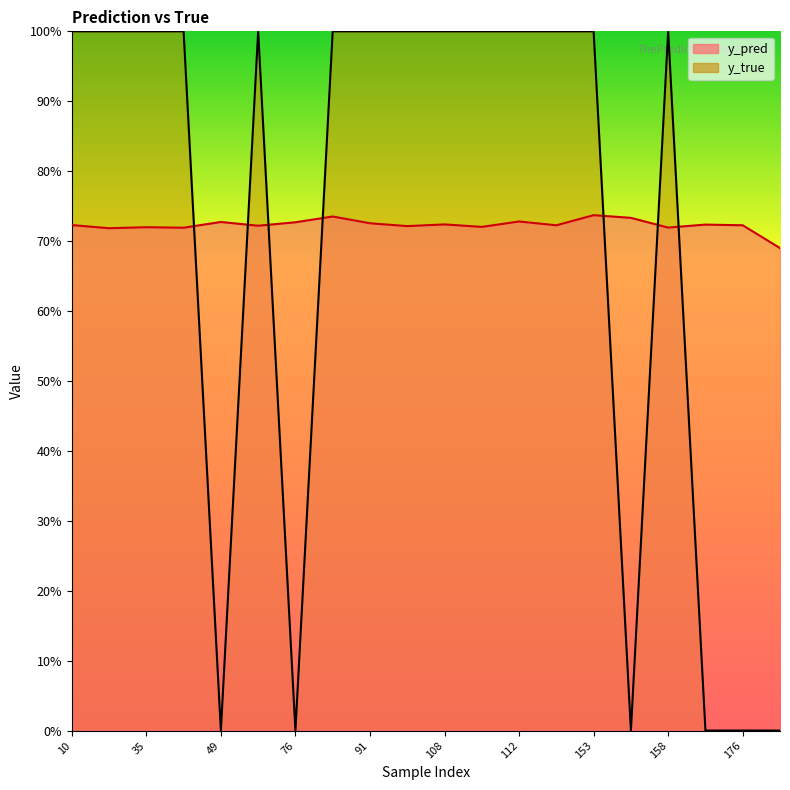

True or false: y_true and y_pred intersect in this chart.

True